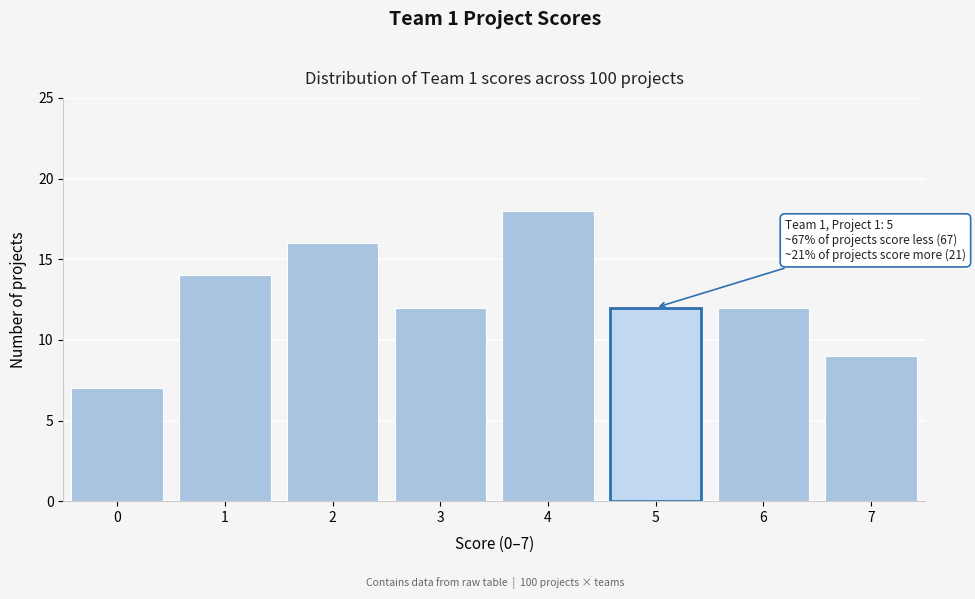

Reading left to right, list all the values displayed in this chart.

7	14	16	12	18	12	12	9